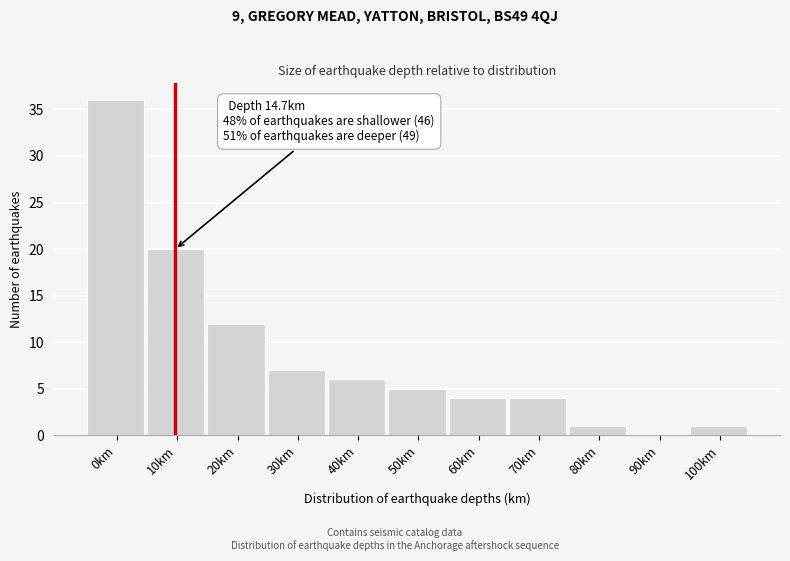

Reading left to right, list all the values displayed in this chart.

0km=36	10km=20	20km=12	30km=7	40km=6	50km=5	60km=4	70km=4	80km=1	90km=0	100km=1